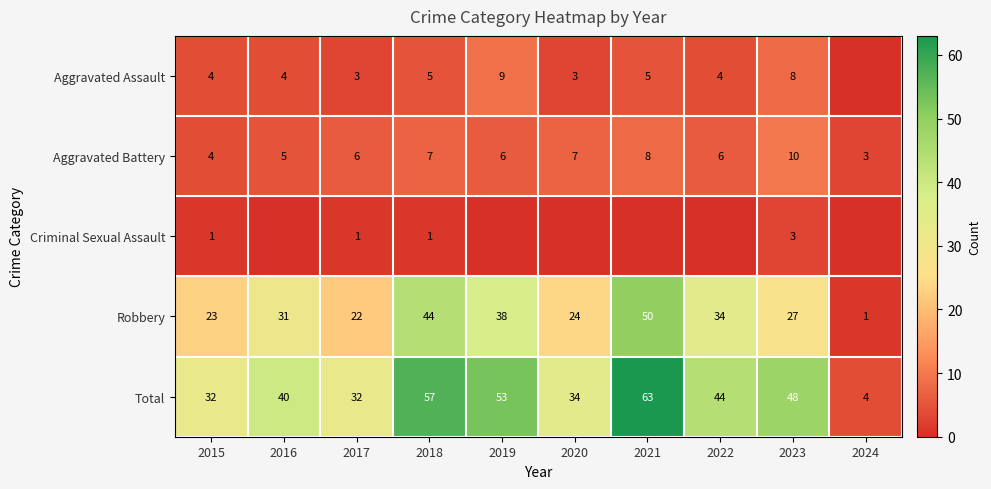

Between 2015 and 2018, which series saw the biggest shift?

Total